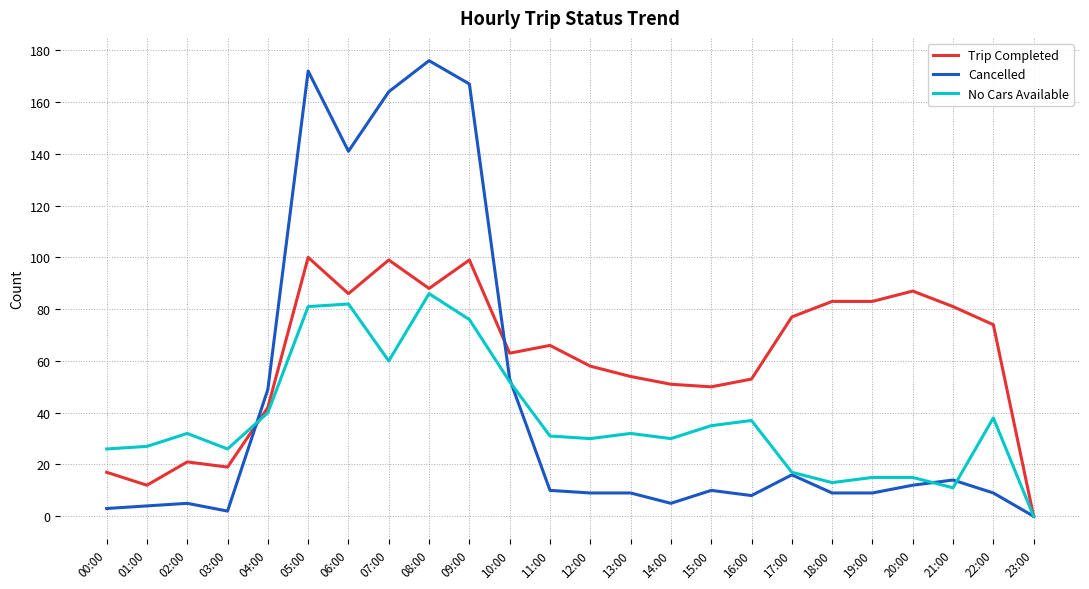

Which series has the largest total across all categories?

Trip Completed